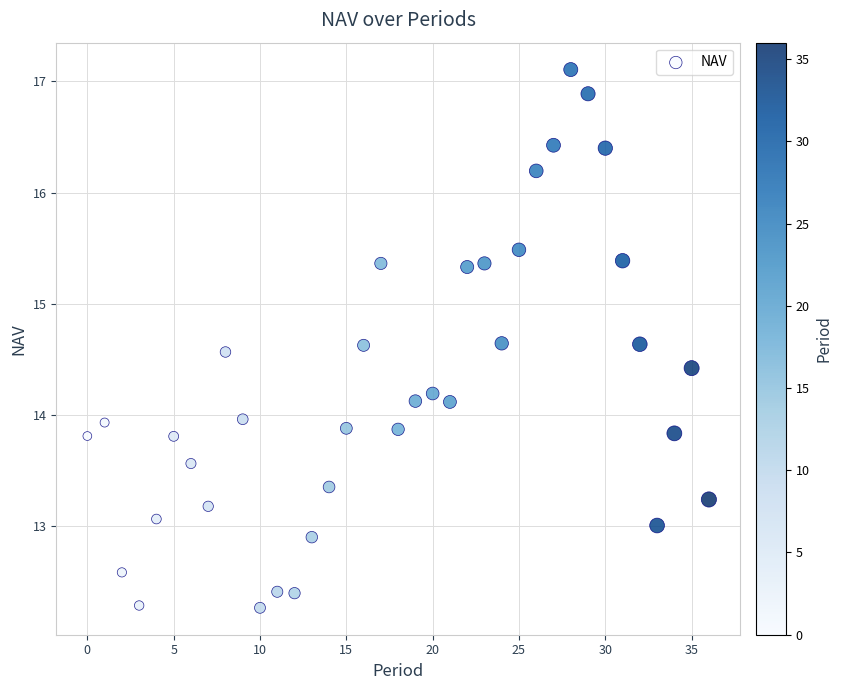

What is the range of Y values (max minus min)?

4.8